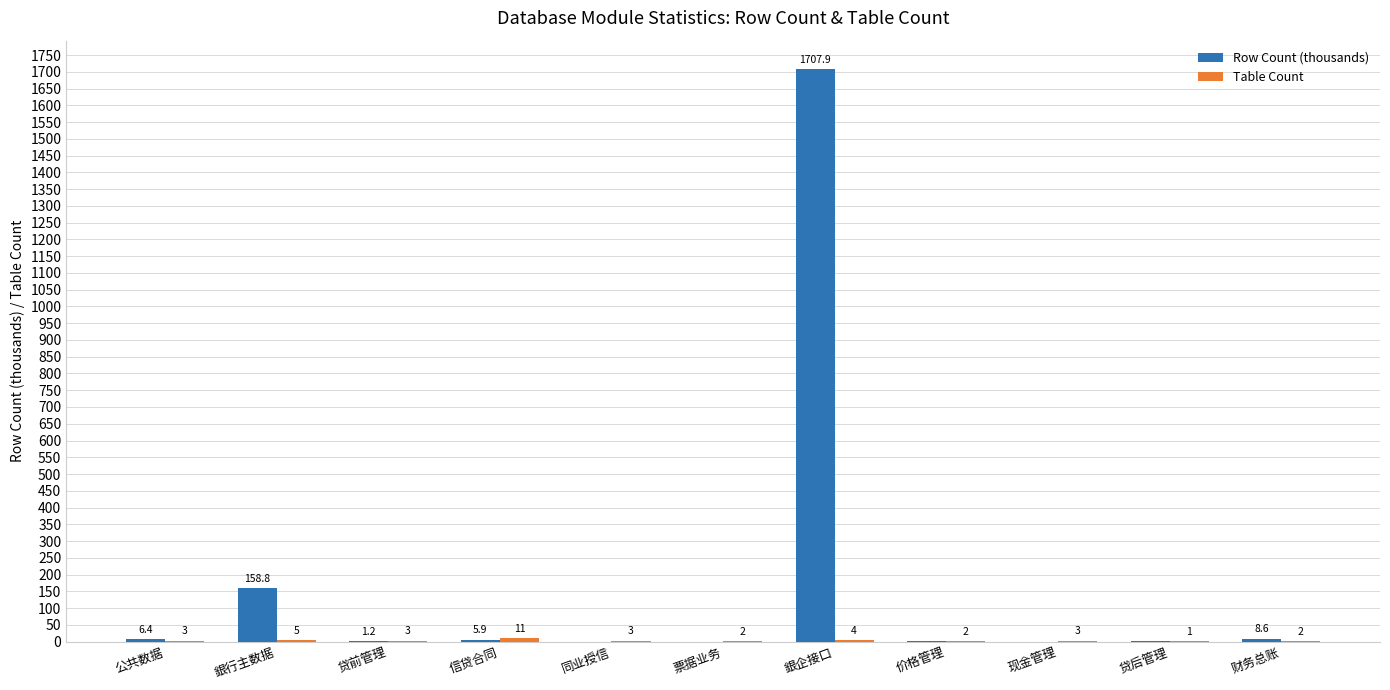

At which label is Row Count (thousands) closest to 853?

銀行主数据